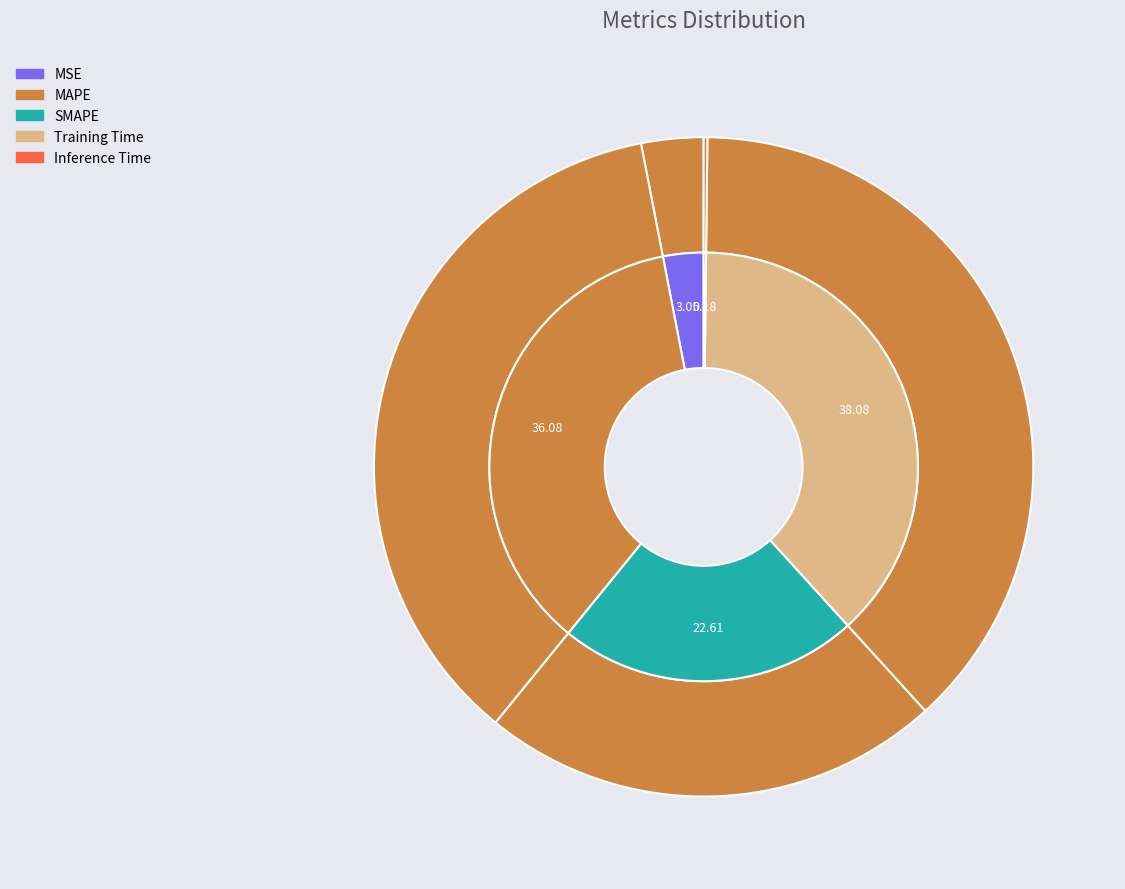

What is the smallest slice in the pie chart?

Inference Time